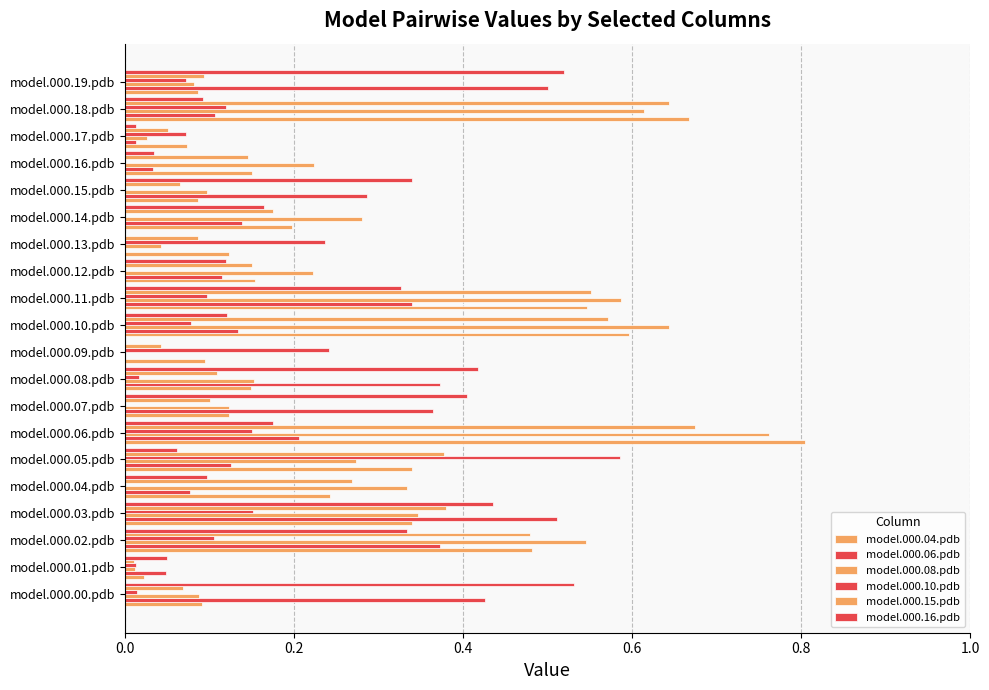

What is the average value of the model.000.06.pdb series?

0.2